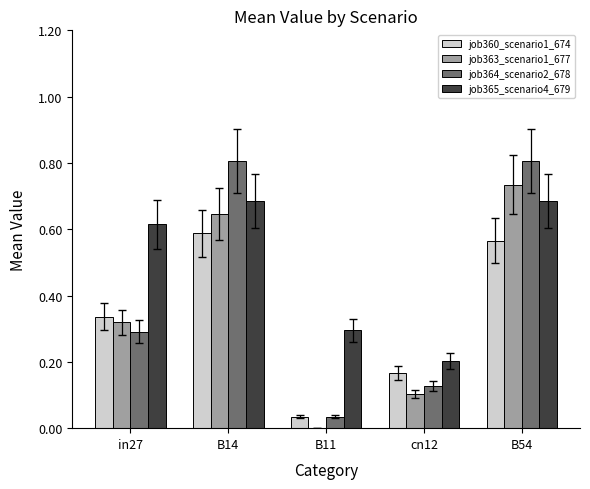

Between in27 and B54, which series saw the biggest shift?

job364_scenario2_678